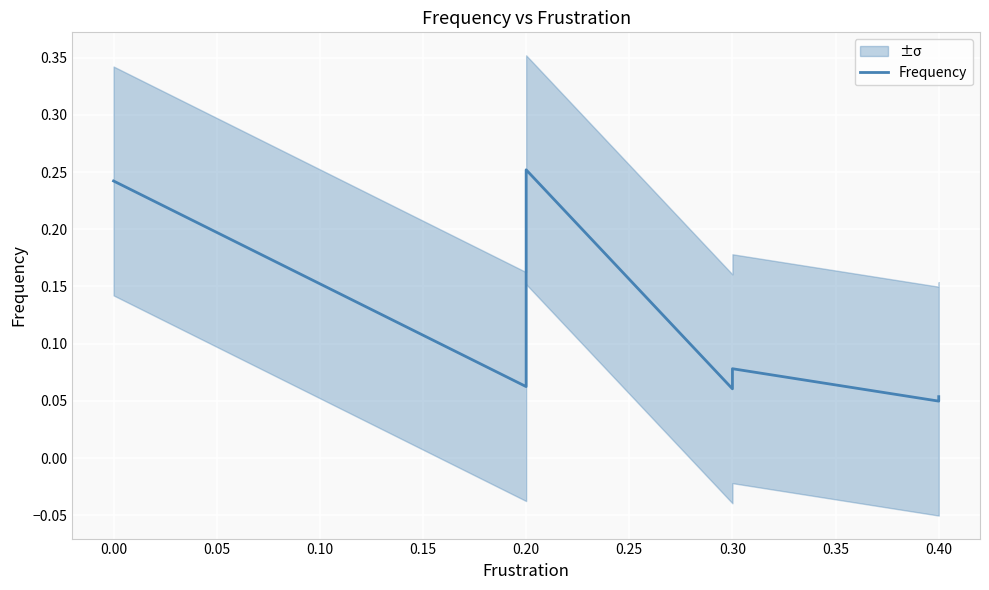

The chart shows a value of 0.1 at 0.40. True or false?

True